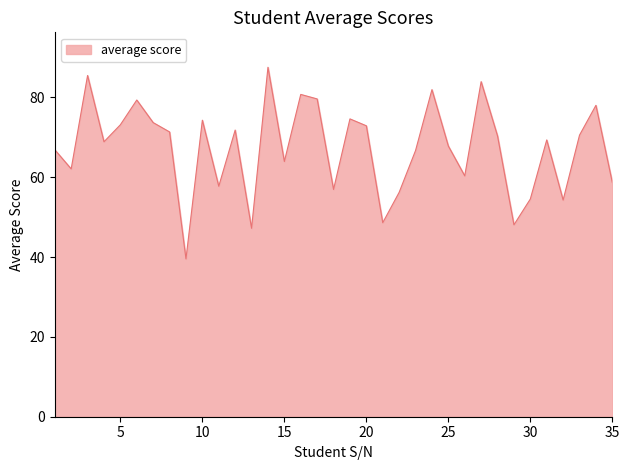

What is the sum of all values?

2356.7